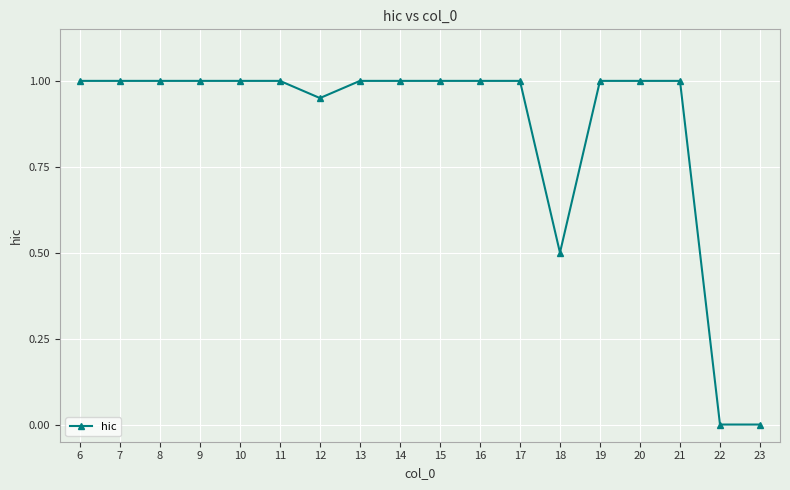

How many lines are shown in the chart?

1